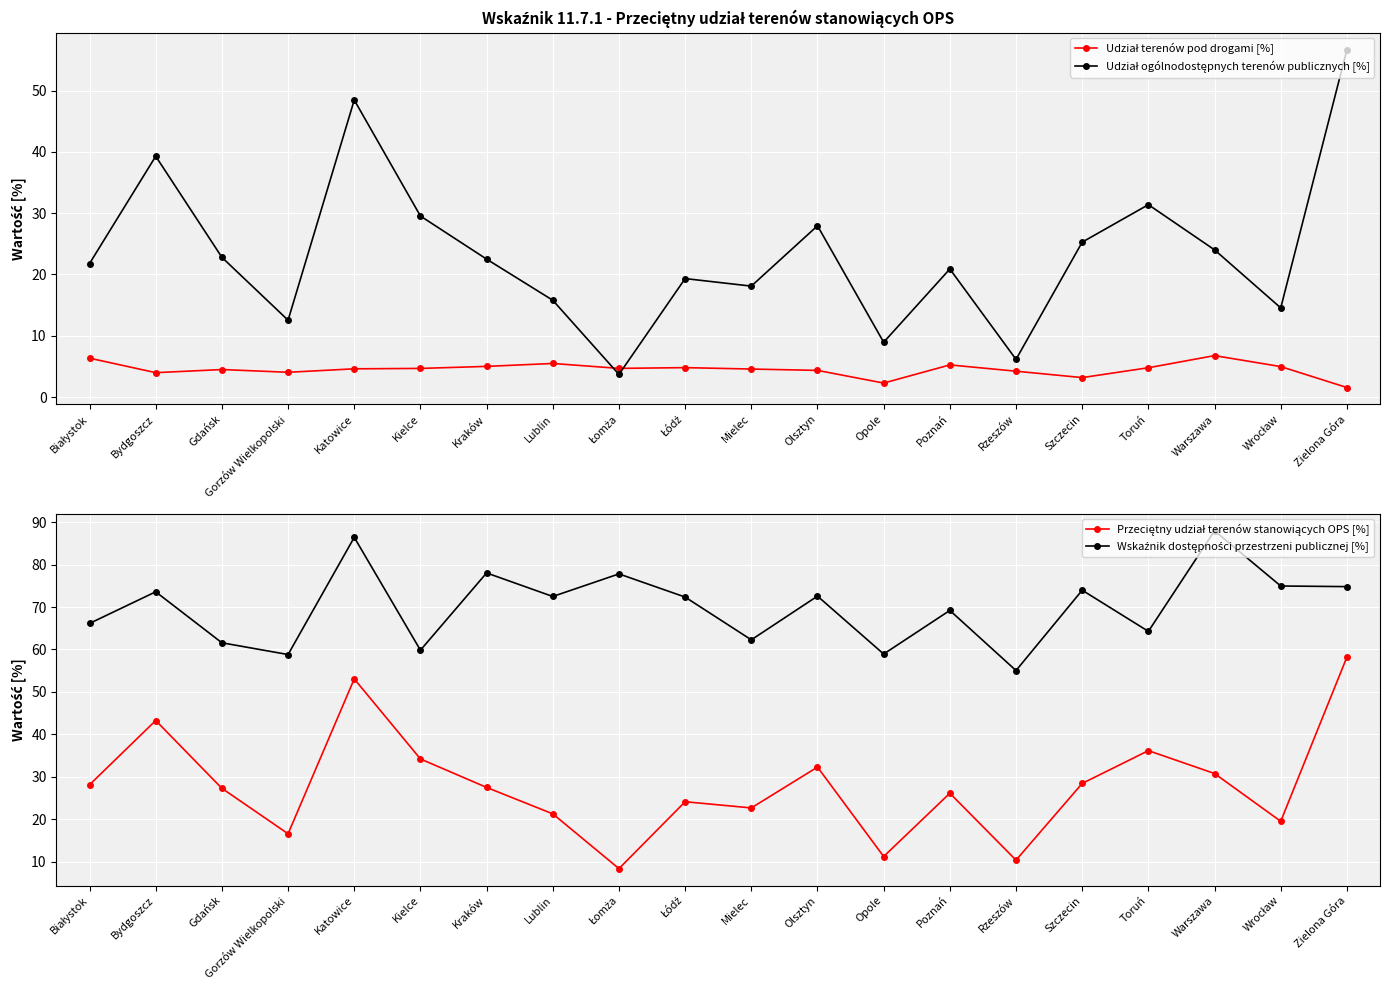

Rank the series at Białystok from highest to lowest value.

Wskaźnik dostępności przestrzeni publicznej [%], Przeciętny udział terenów stanowiących OPS [%], Udział ogólnodostępnych terenów publicznych [%], Udział terenów pod drogami [%]